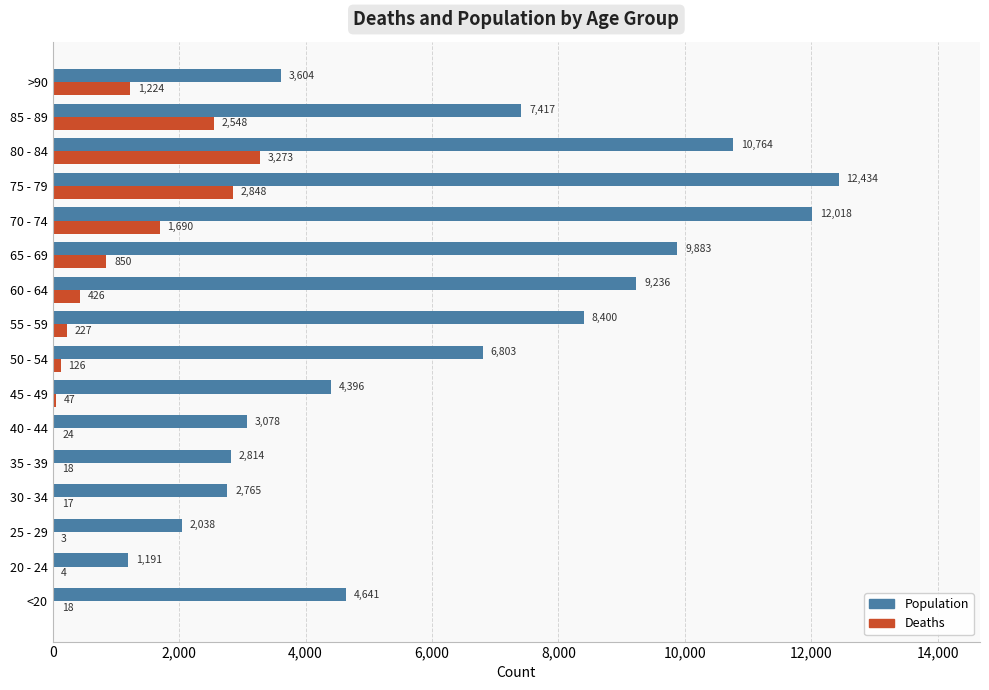

What is the highest value of the Deaths series?

3273